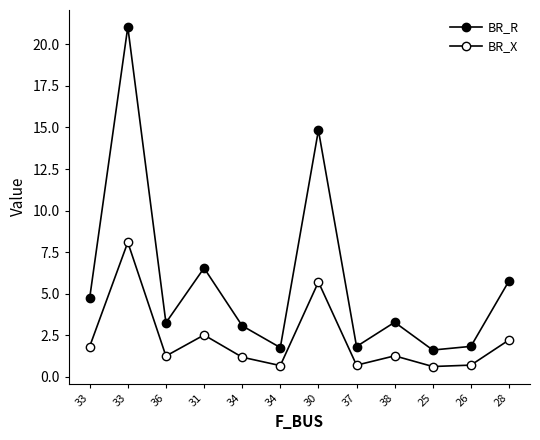

Reading left to right, what are all the values shown in this chart?

BR_R: 33=4.7	33=21.0	36=3.3	31=6.5	34=3.1	34=1.8	30=14.8	37=1.8	38=3.3	25=1.6	26=1.8	28=5.8
BR_X: 33=1.8	33=8.1	36=1.3	31=2.5	34=1.2	34=0.7	30=5.7	37=0.7	38=1.3	25=0.6	26=0.7	28=2.2